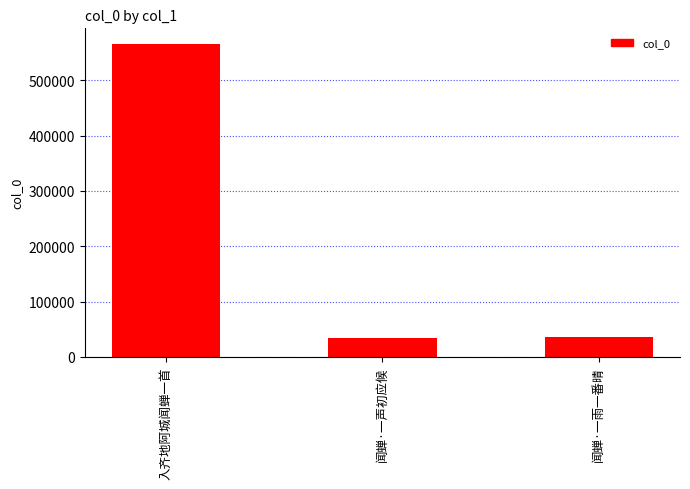

What is the sum of the values at 入齐地阿城闻蝉一首 and 闻蝉·一雨一番晴?

601301